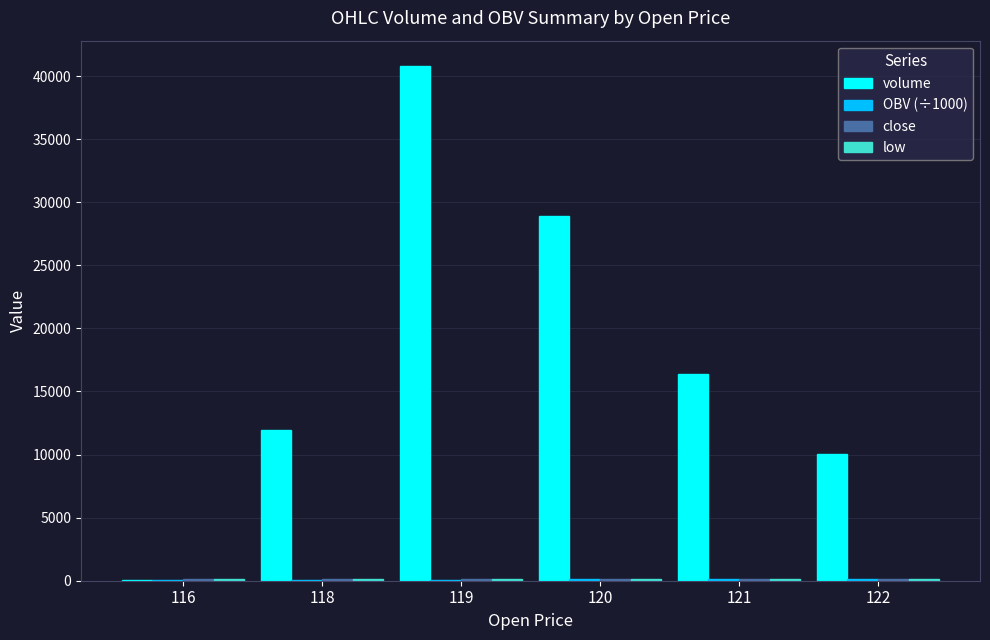

What is the sum of all volume values?

108124.1